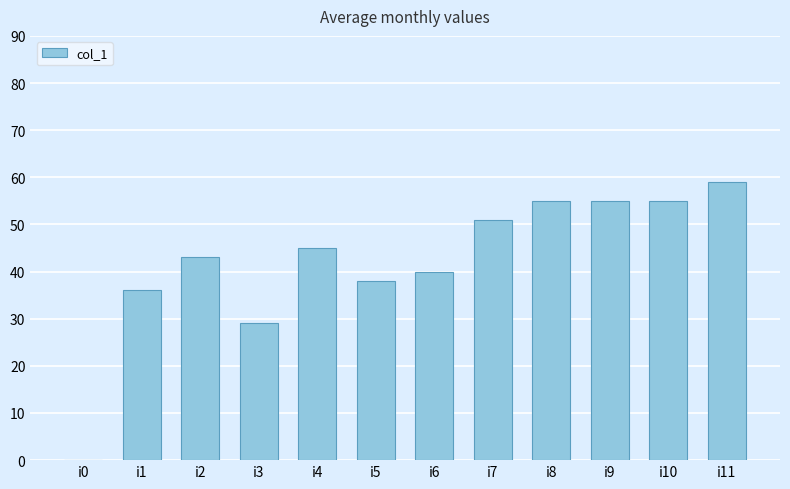

The chart shows a value of 29 at i3. True or false?

True